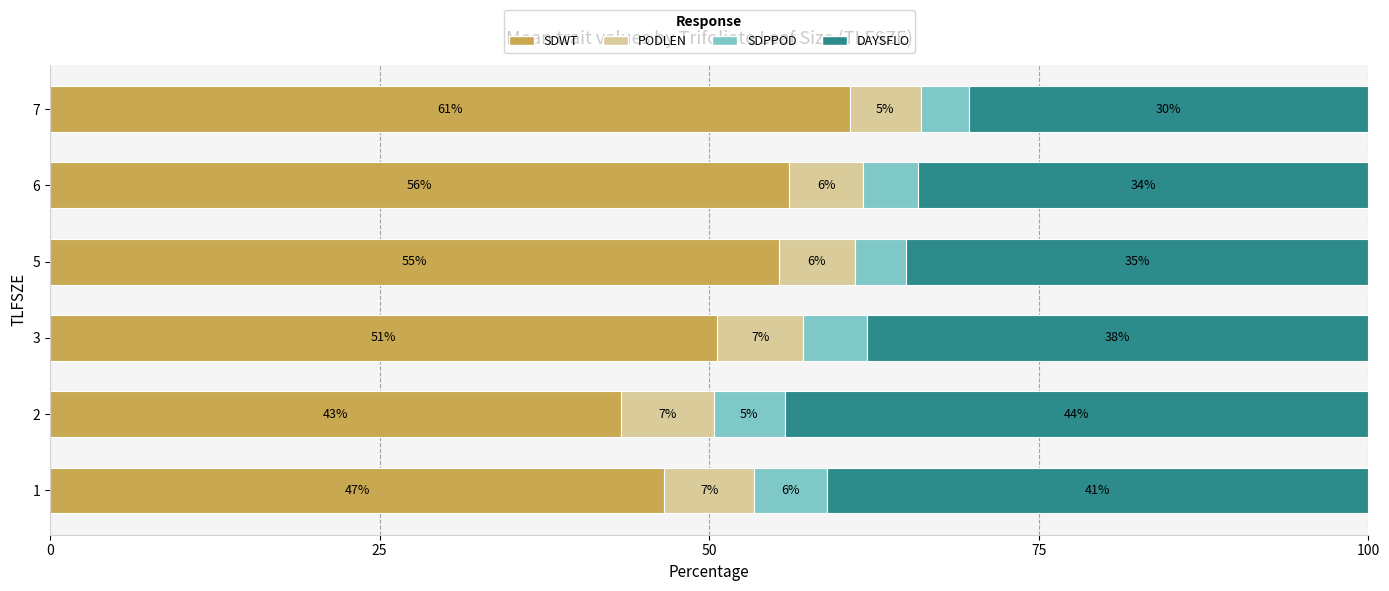

What are all the series names shown in the legend?

SDWT, PODLEN, SDPPOD, DAYSFLO